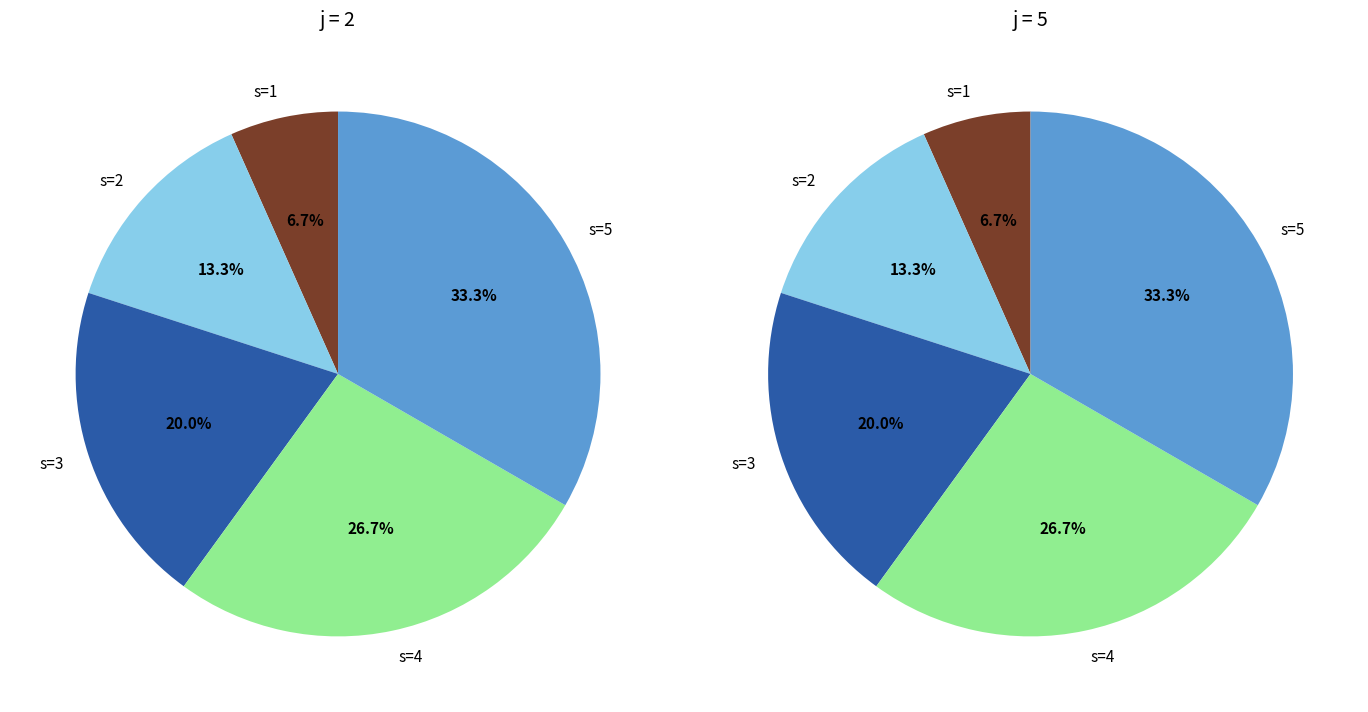

Count the number of slices in the pie.

5